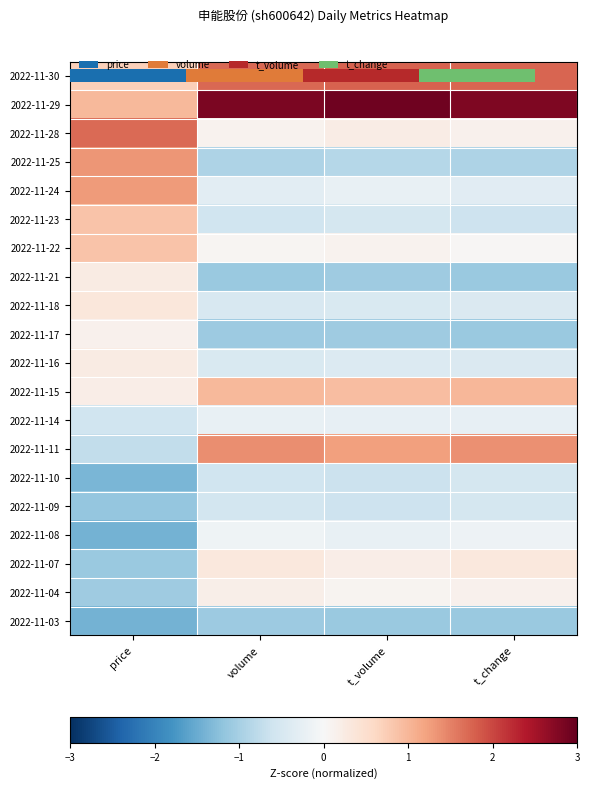

Rank the series at volume from lowest to highest value.

2022-11-21, 2022-11-17, 2022-11-03, 2022-11-25, 2022-11-23, 2022-11-10, 2022-11-09, 2022-11-18, 2022-11-16, 2022-11-24, 2022-11-14, 2022-11-08, 2022-11-22, 2022-11-28, 2022-11-04, 2022-11-07, 2022-11-15, 2022-11-11, 2022-11-30, 2022-11-29